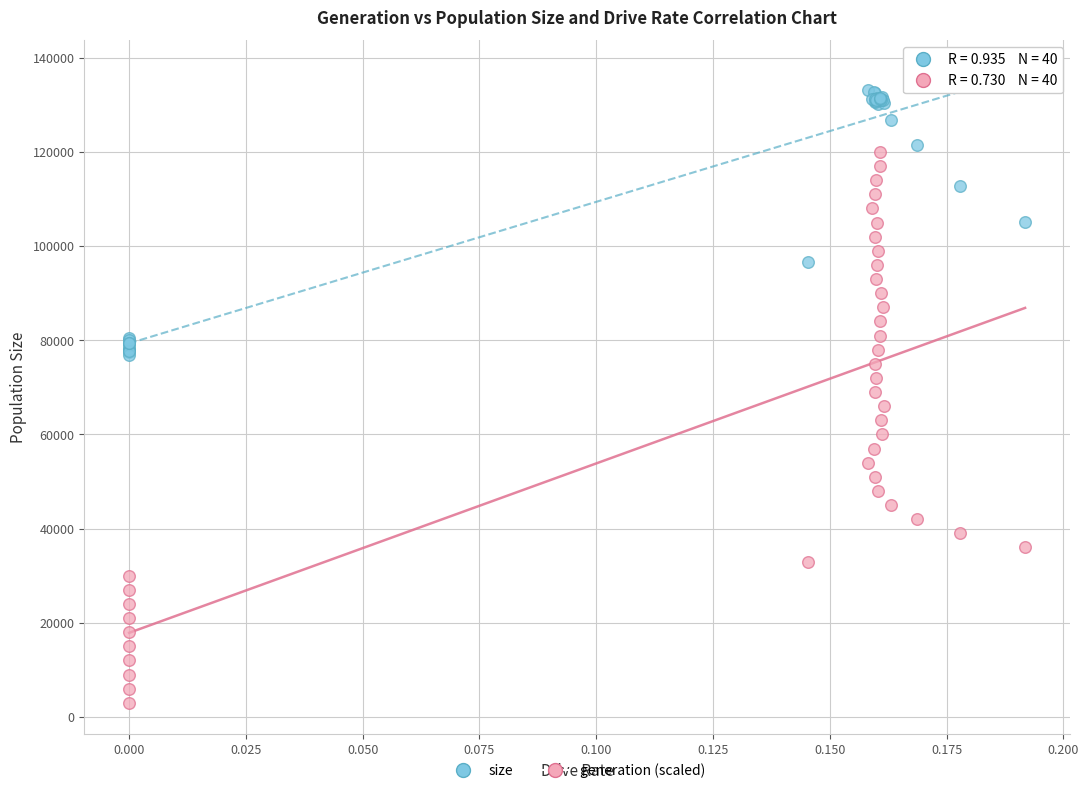

What are all the series names shown in the legend?

size, generation (scaled)